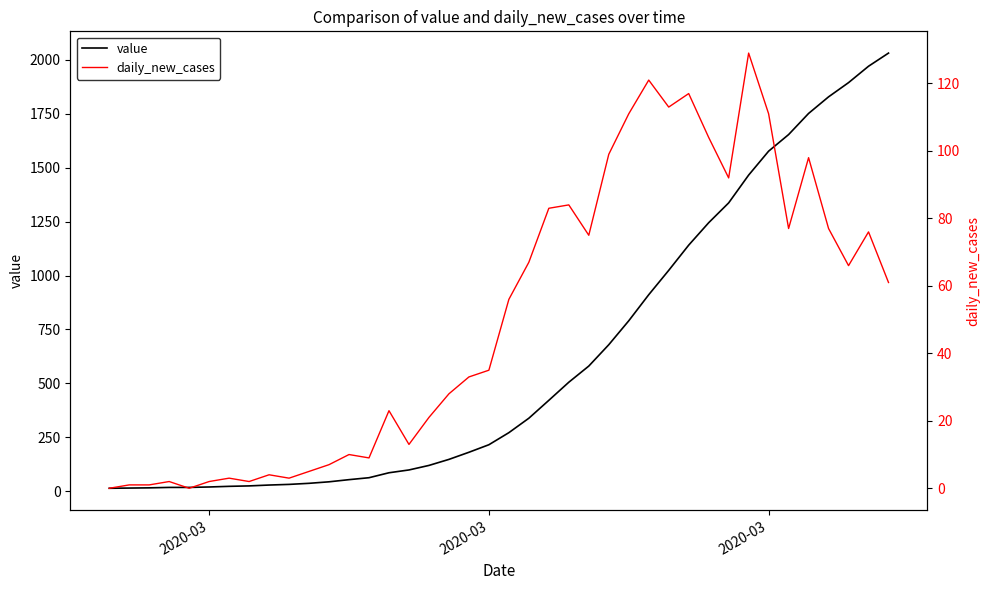

What are all the series names shown in the legend?

value, daily_new_cases